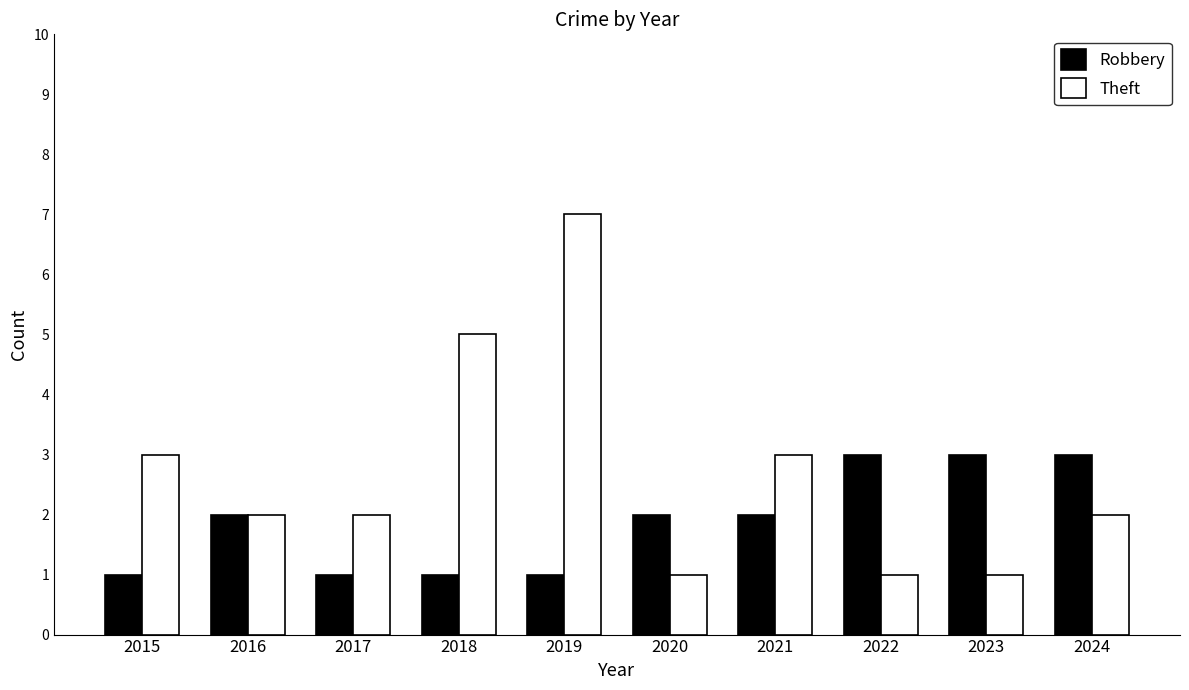

Which series has the largest total across all categories?

Theft